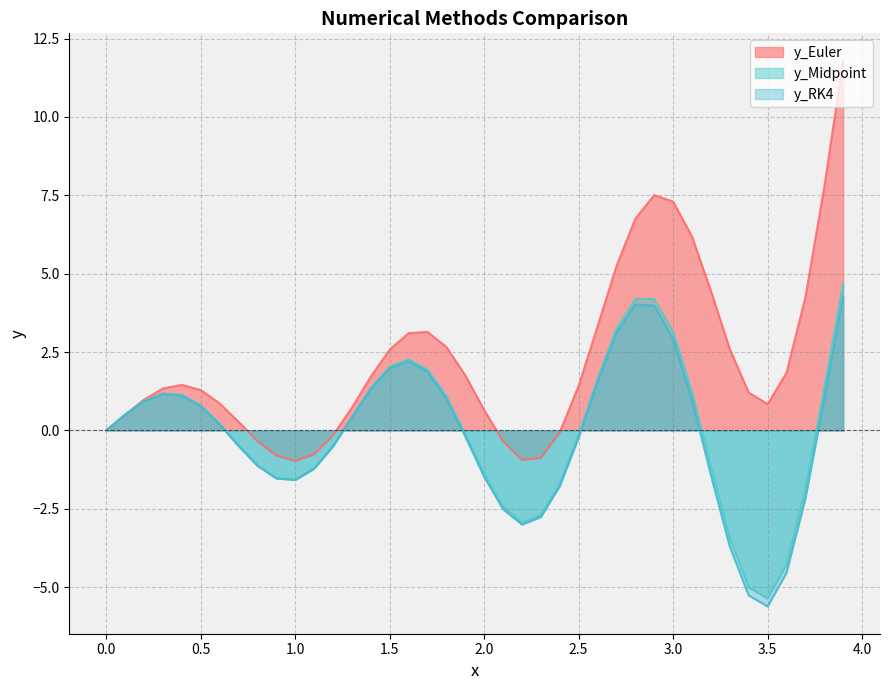

Which series has the largest total across all categories?

y_Euler